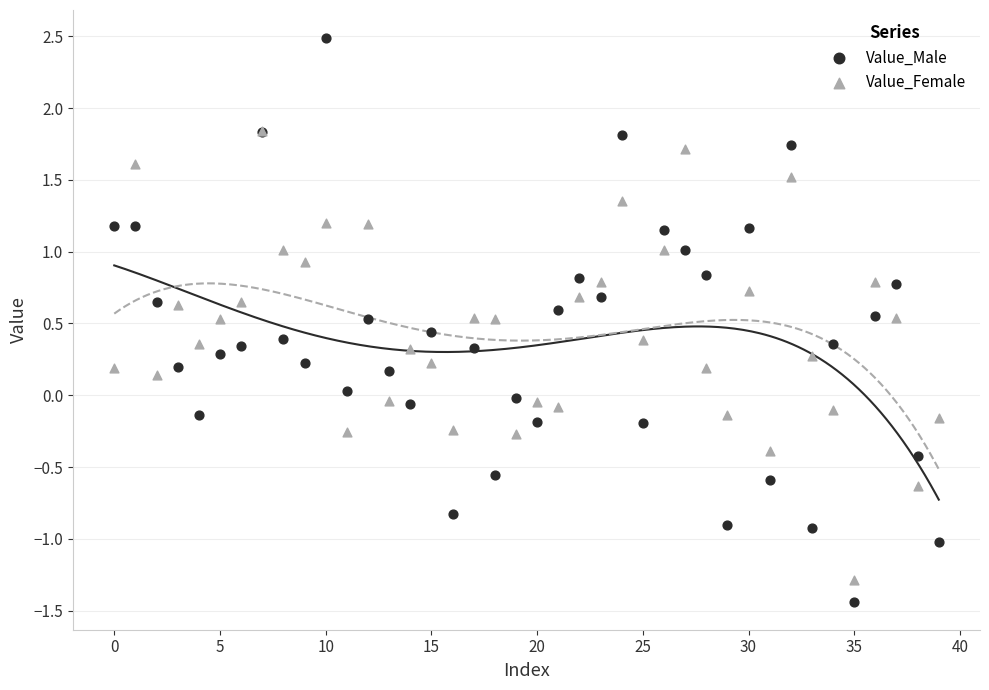

What are all the series names shown in the legend?

Value_Male, Value_Female